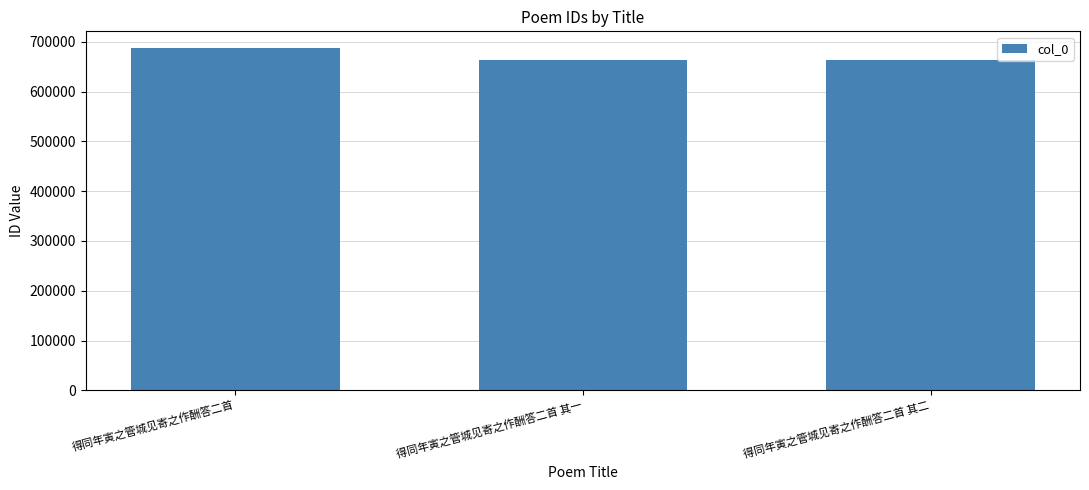

What is the maximum value shown in the chart?

686727